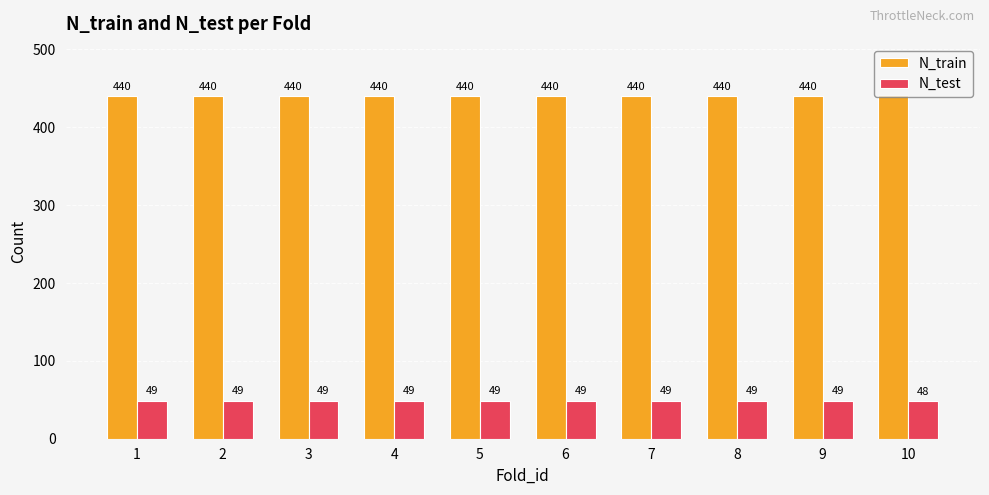

At 8, list the series in order from smallest to largest.

N_test, N_train